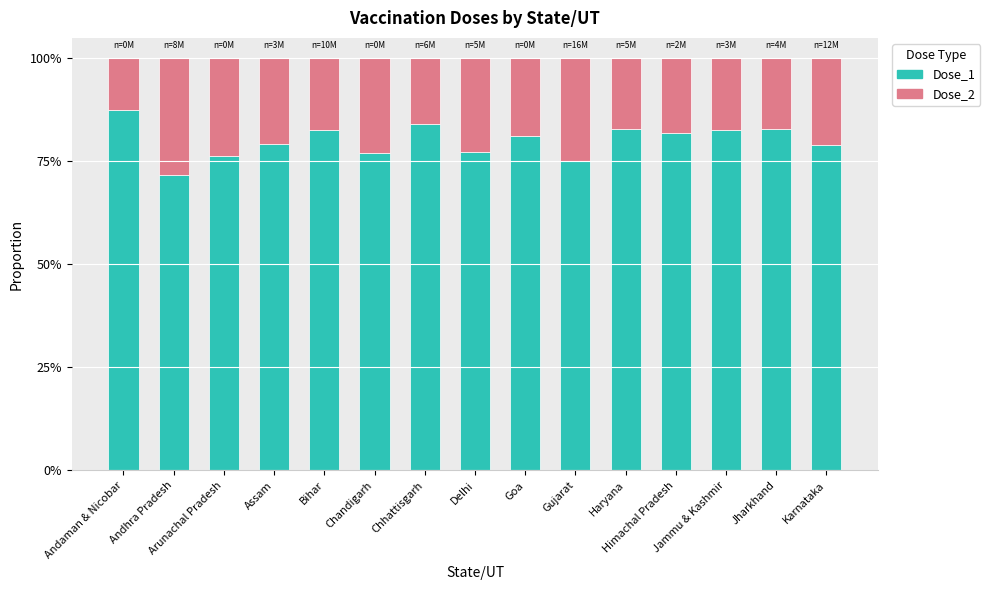

The value of Dose_1 at Assam is 1.2. True or false?

False